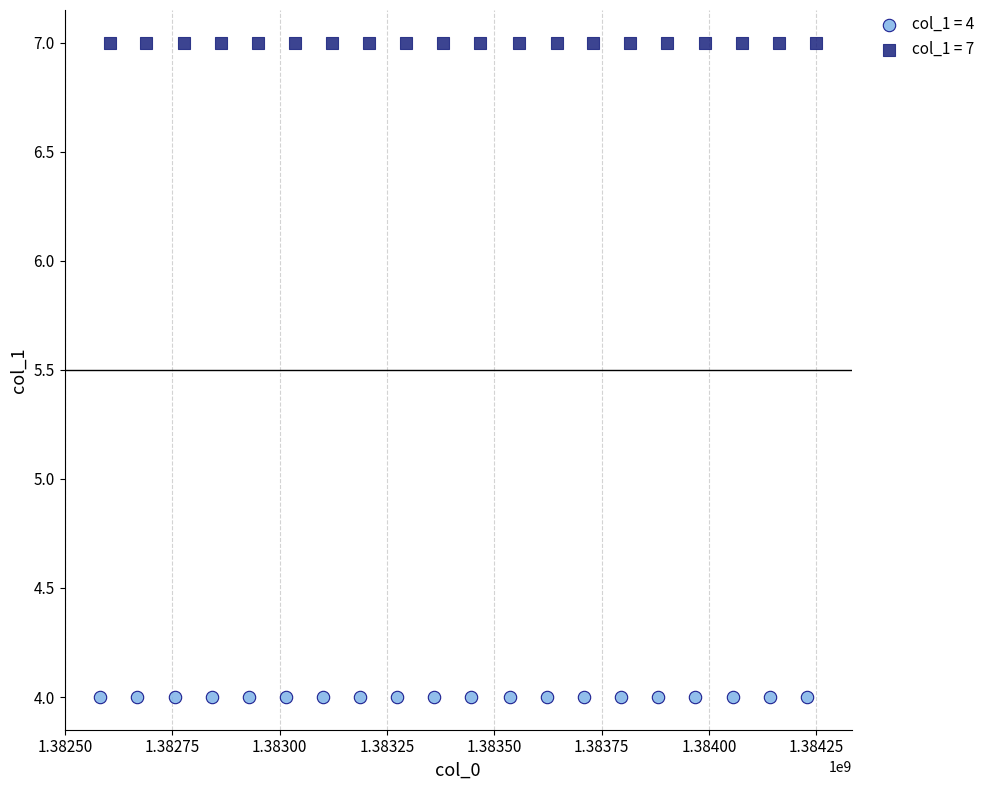

What are all the series names shown in the legend?

col_1 = 4, col_1 = 7